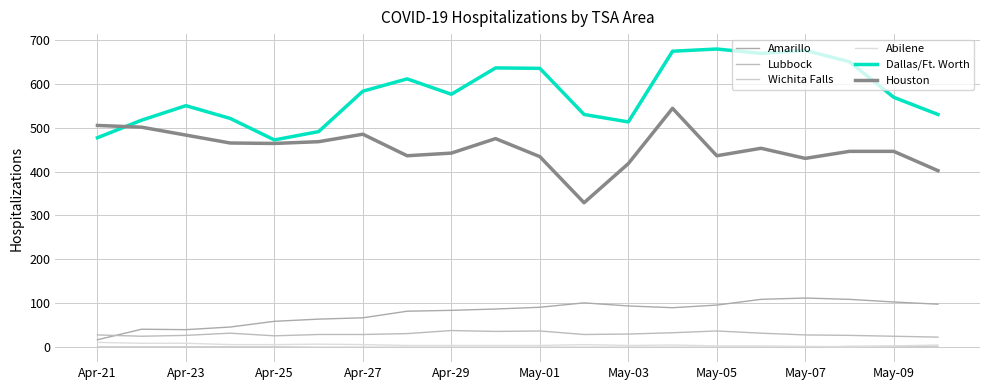

Is this an area chart (filled region under the line)?

No